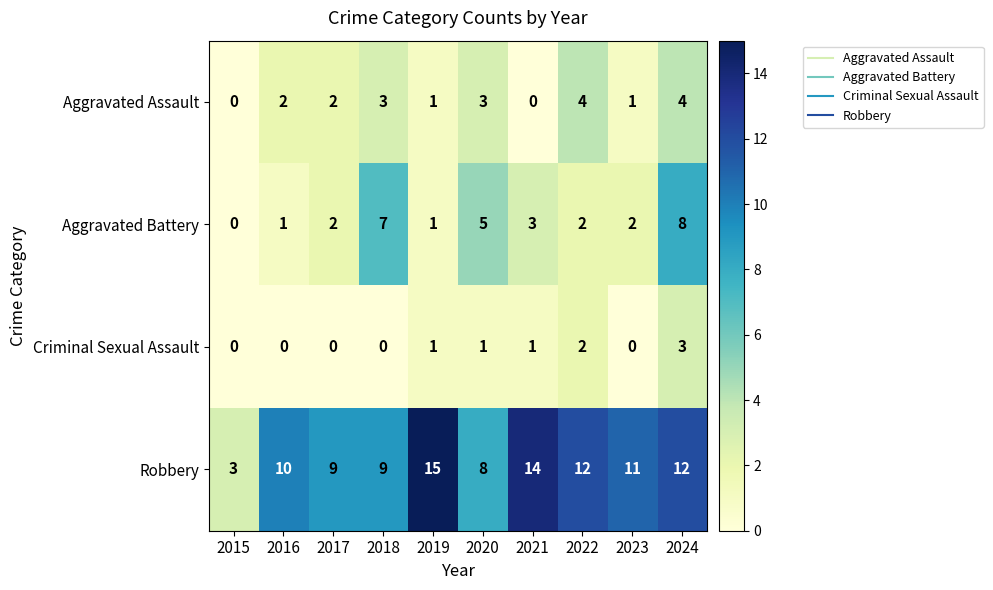

List the series in order of their peak value, highest first.

Robbery, Aggravated Battery, Aggravated Assault, Criminal Sexual Assault